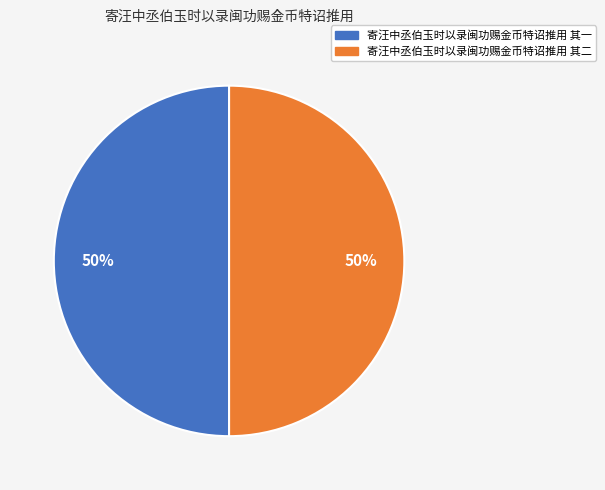

True or false: 寄汪中丞伯玉时以录闽功赐金币特诏推用 其一 accounts for 44% of the total.

False